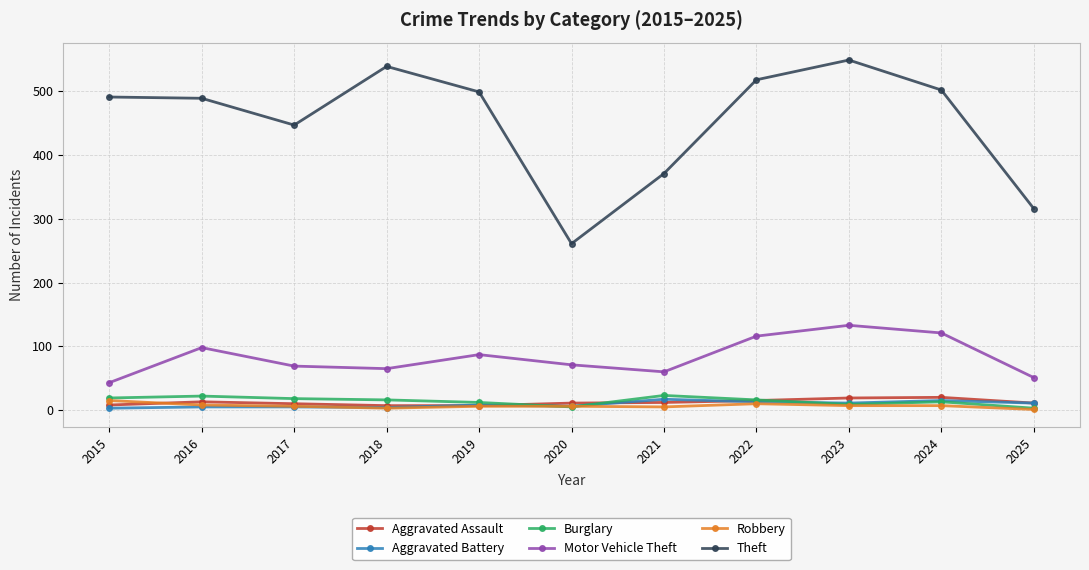

Which series has the largest range (max minus min)?

Theft